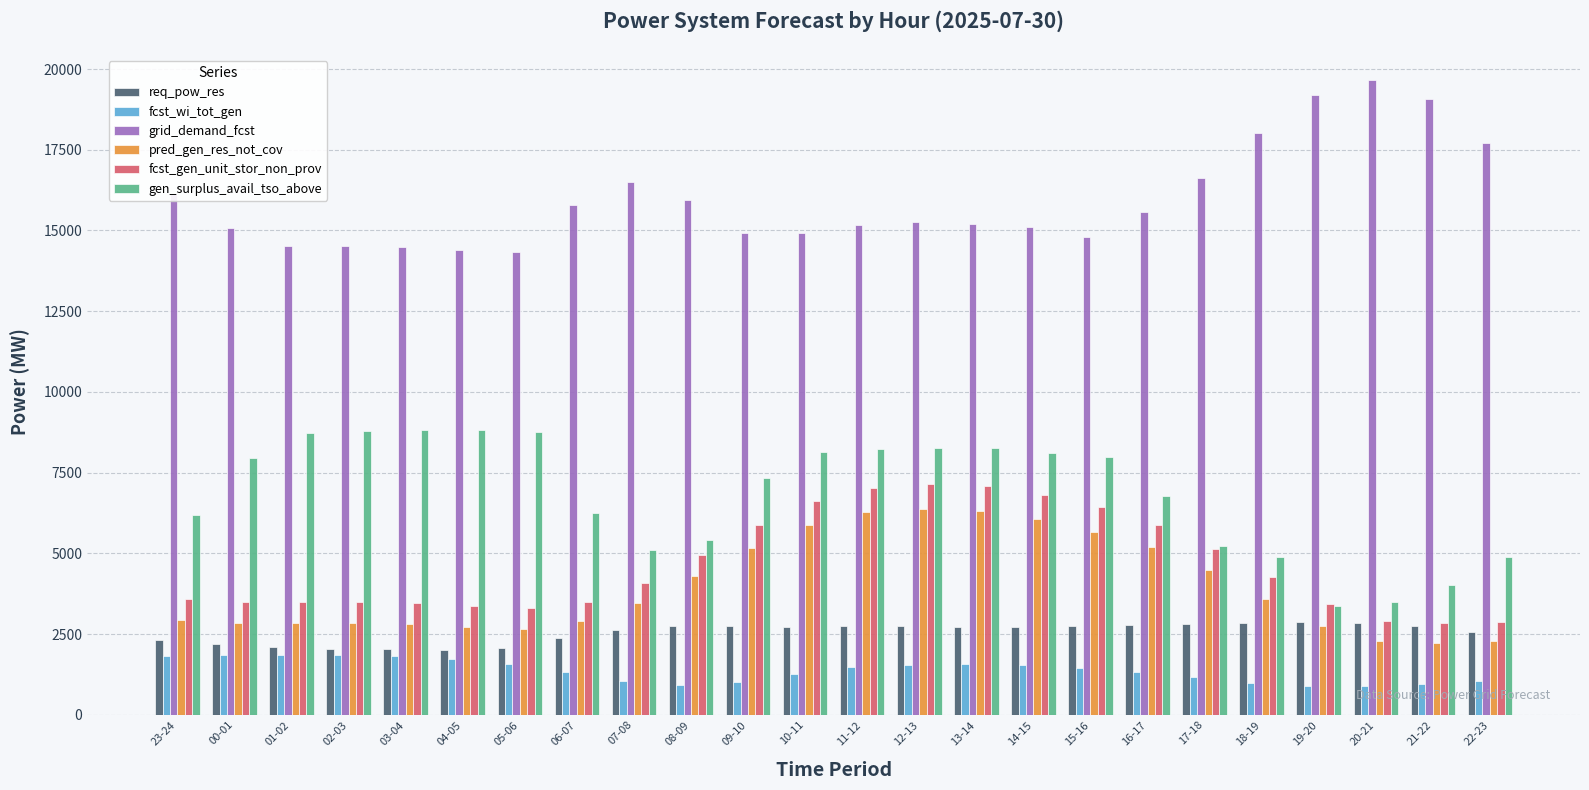

Is the value of gen_surplus_avail_tso_above at 10-11 greater than the value of fcst_wi_tot_gen at 08-09?

Yes